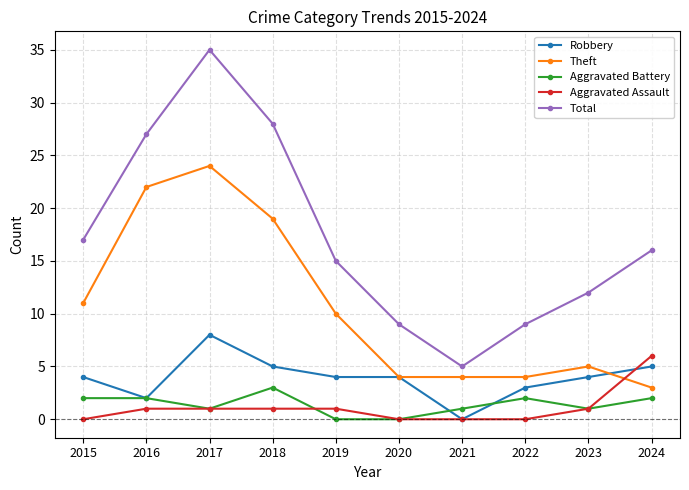

Reading left to right, list all the values displayed in this chart.

Robbery: 2015=4	2016=2	2017=8	2018=5	2019=4	2020=4	2021=0	2022=3	2023=4	2024=5
Theft: 2015=11	2016=22	2017=24	2018=19	2019=10	2020=4	2021=4	2022=4	2023=5	2024=3
Aggravated Battery: 2015=2	2016=2	2017=1	2018=3	2019=0	2020=0	2021=1	2022=2	2023=1	2024=2
Aggravated Assault: 2015=0	2016=1	2017=1	2018=1	2019=1	2020=0	2021=0	2022=0	2023=1	2024=6
Total: 2015=17	2016=27	2017=35	2018=28	2019=15	2020=9	2021=5	2022=9	2023=12	2024=16